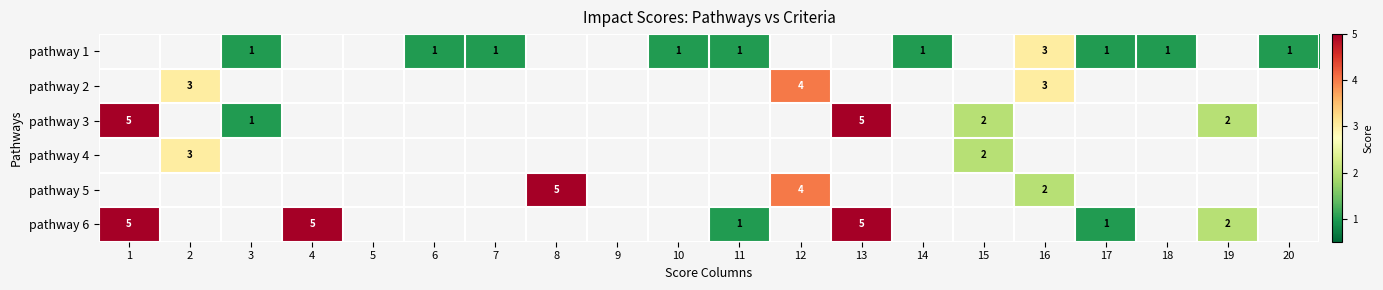

The value of pathway 6 at 14 is -3. True or false?

False